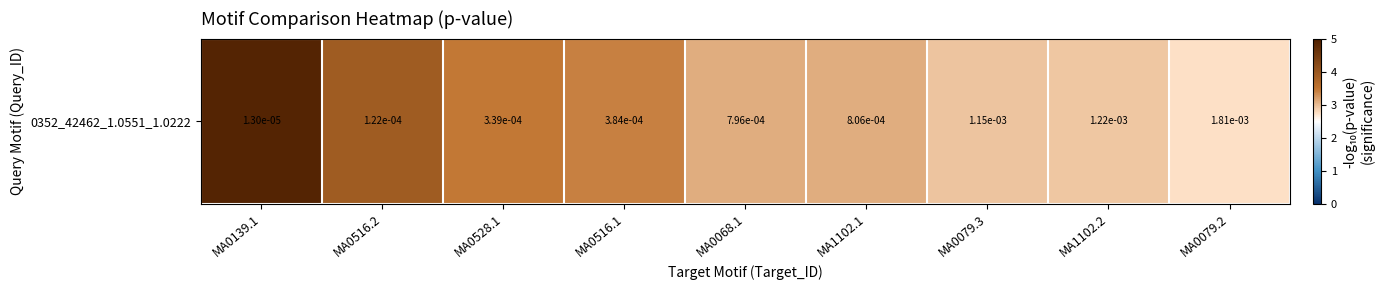

How many data points are above 3?

6